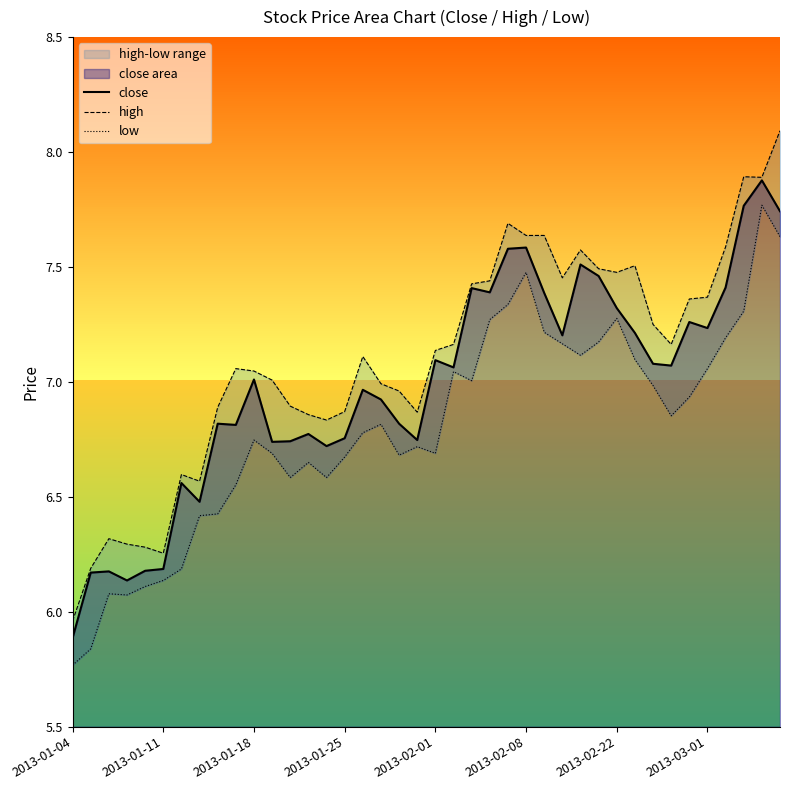

What are all the series names shown in the legend?

close, high, low